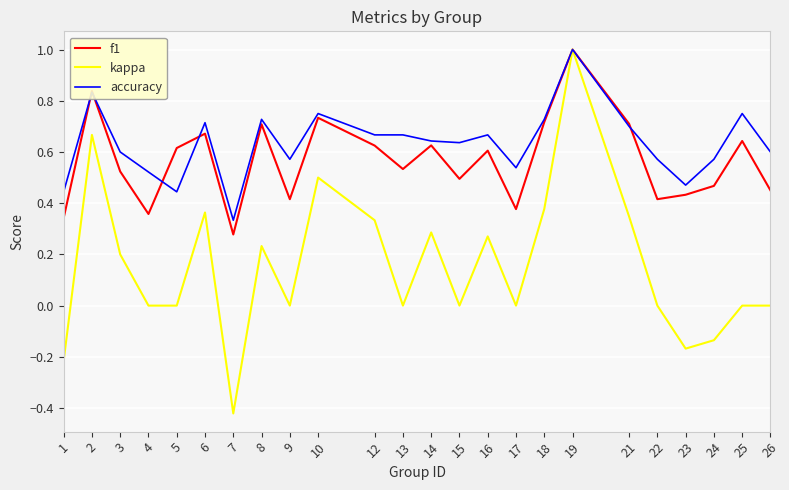

The value of kappa at 17 is 0.0. True or false?

True